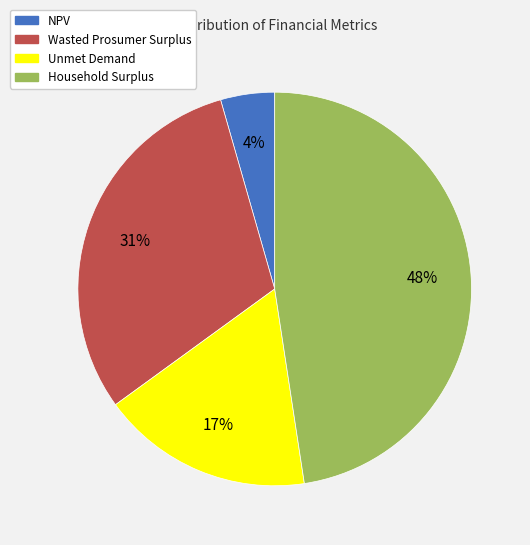

Rank the categories by value from highest to lowest.

Household Surplus, Wasted Prosumer Surplus, Unmet Demand, NPV